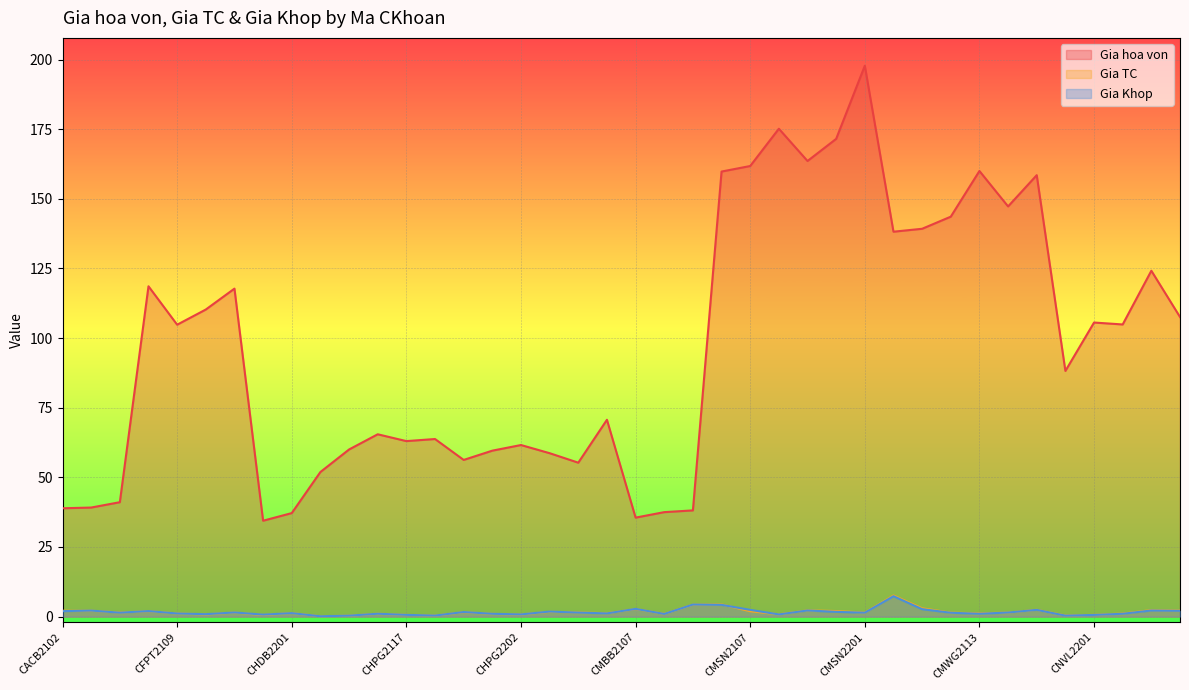

How many data points does each series have?

40